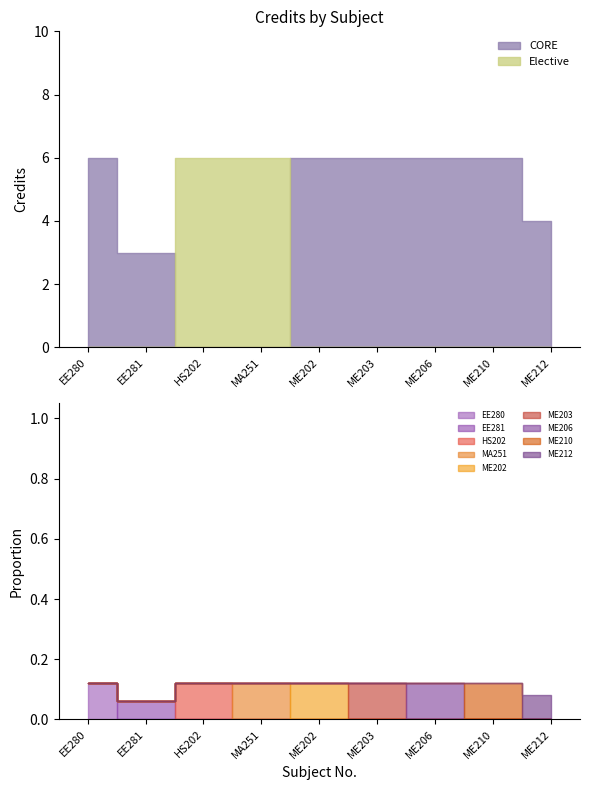

What is the minimum value shown in the chart?

3